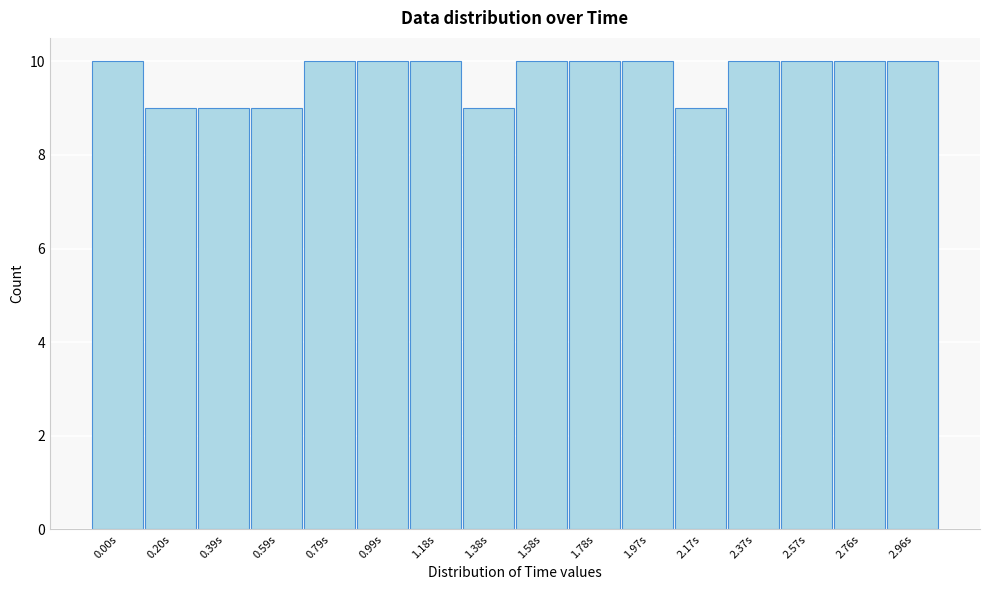

Reading left to right, extract all data points from this chart.

0.00s=10	0.20s=9	0.39s=9	0.59s=9	0.79s=10	0.99s=10	1.18s=10	1.38s=9	1.58s=10	1.78s=10	1.97s=10	2.17s=9	2.37s=10	2.57s=10	2.76s=10	2.96s=10